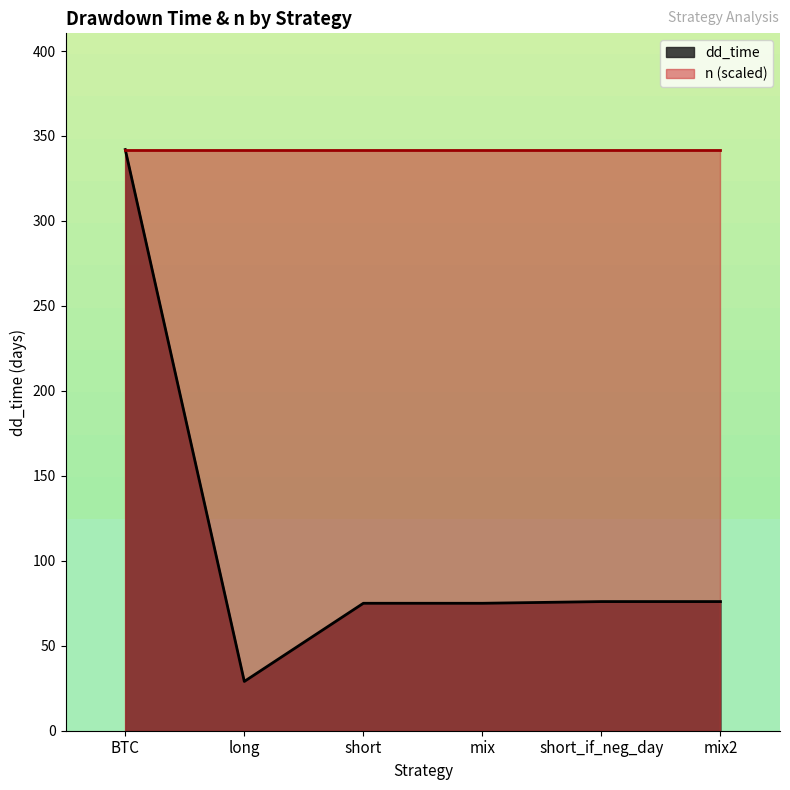

What is the label of the 4th point from the right?

short